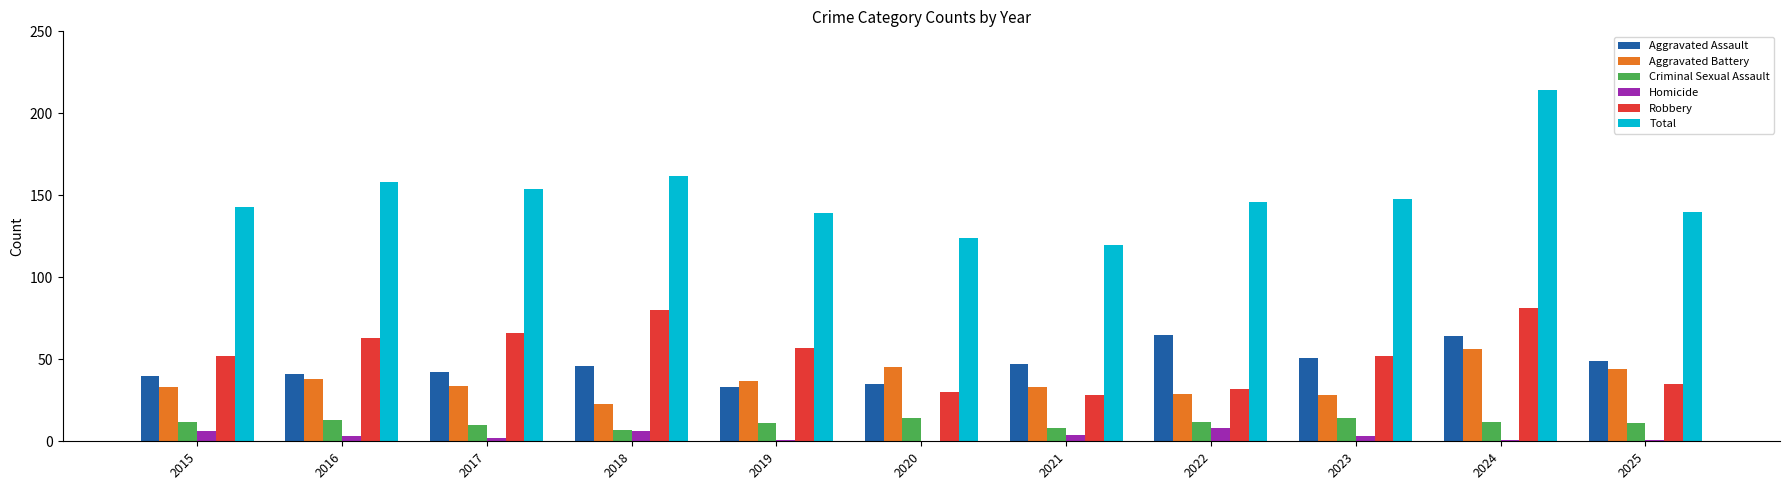

What is the total value across all series at 2018?

324